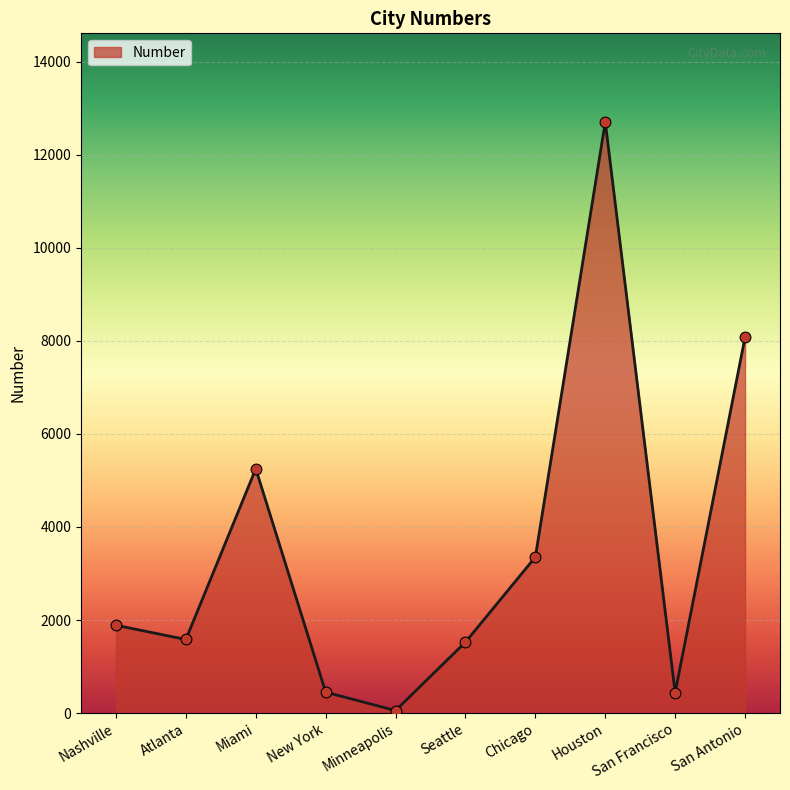

What is the ratio of the value at Nashville to the value at San Francisco?

4.3